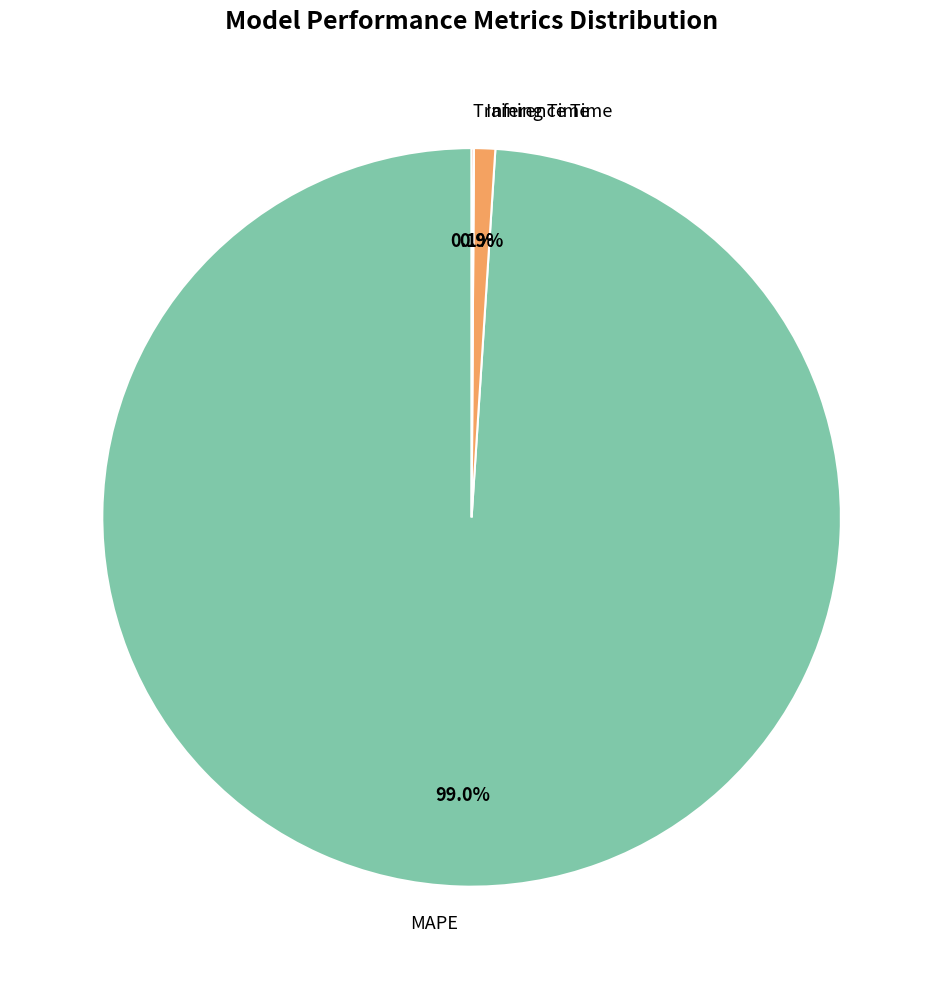

Which has a higher value, Inference Time or MAPE?

MAPE